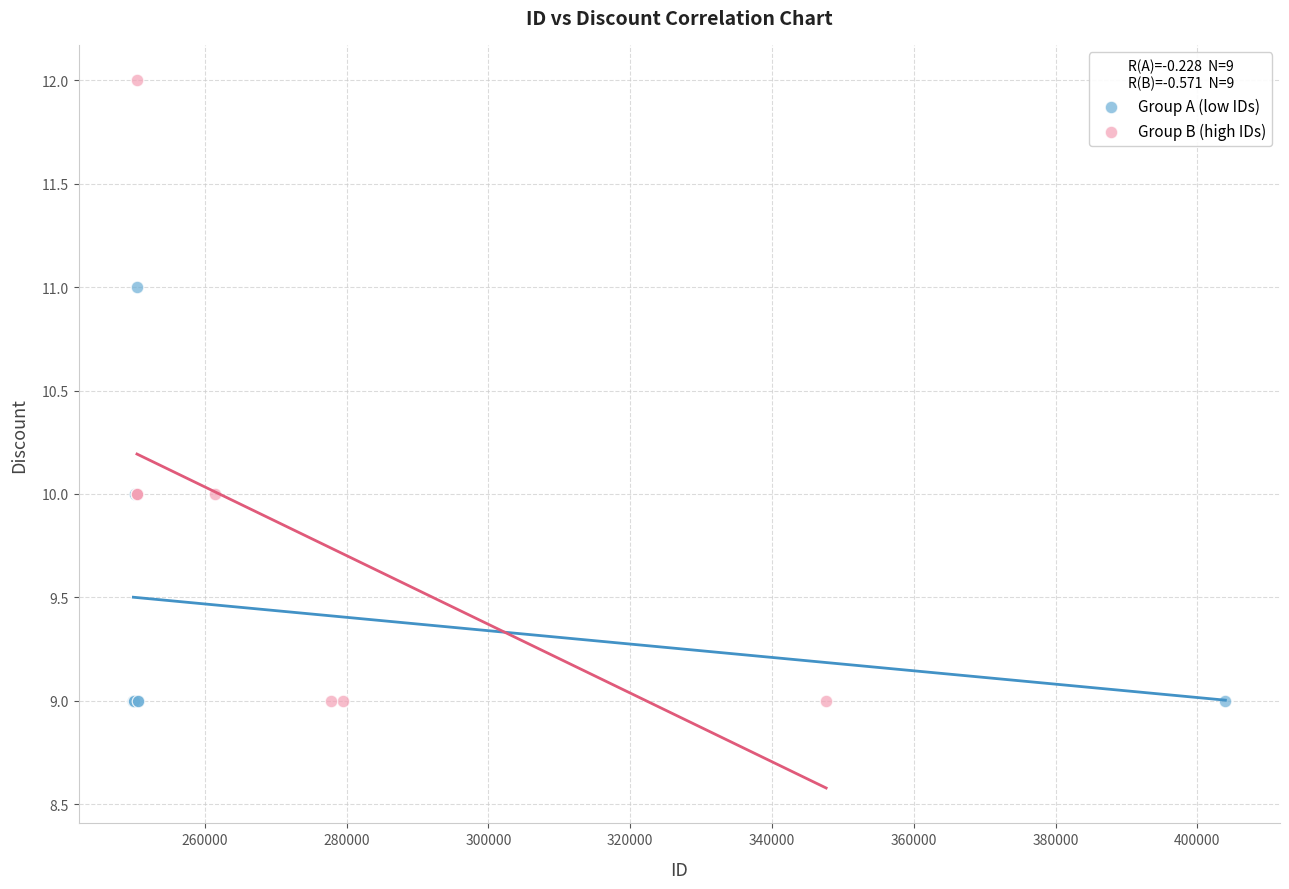

Which series reaches the maximum Y coordinate?

Group B (high IDs)